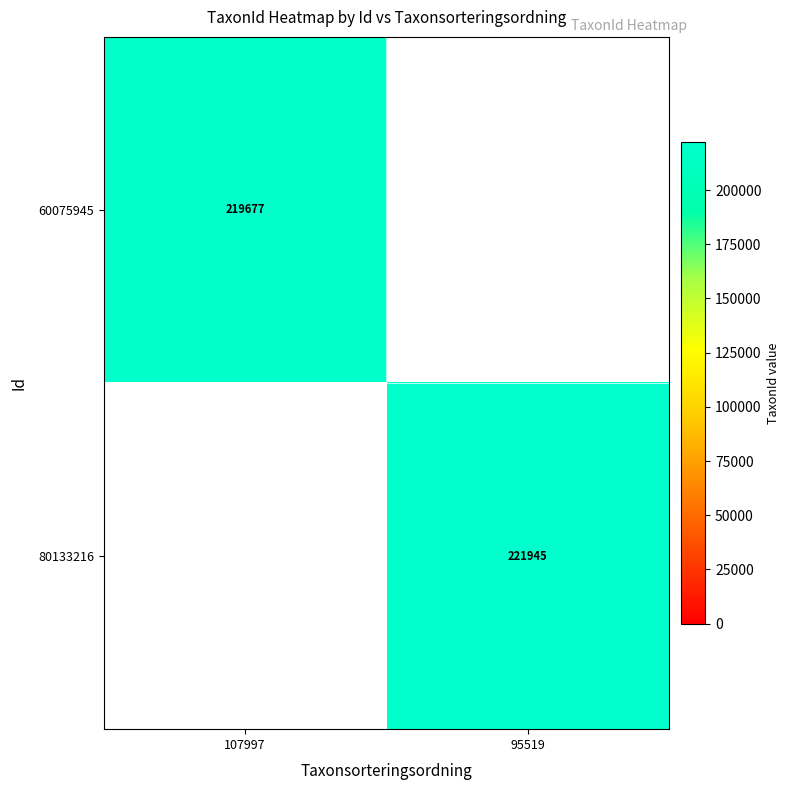

Is the value of 60075945 at 107997 greater than the value of 80133216 at 95519?

No